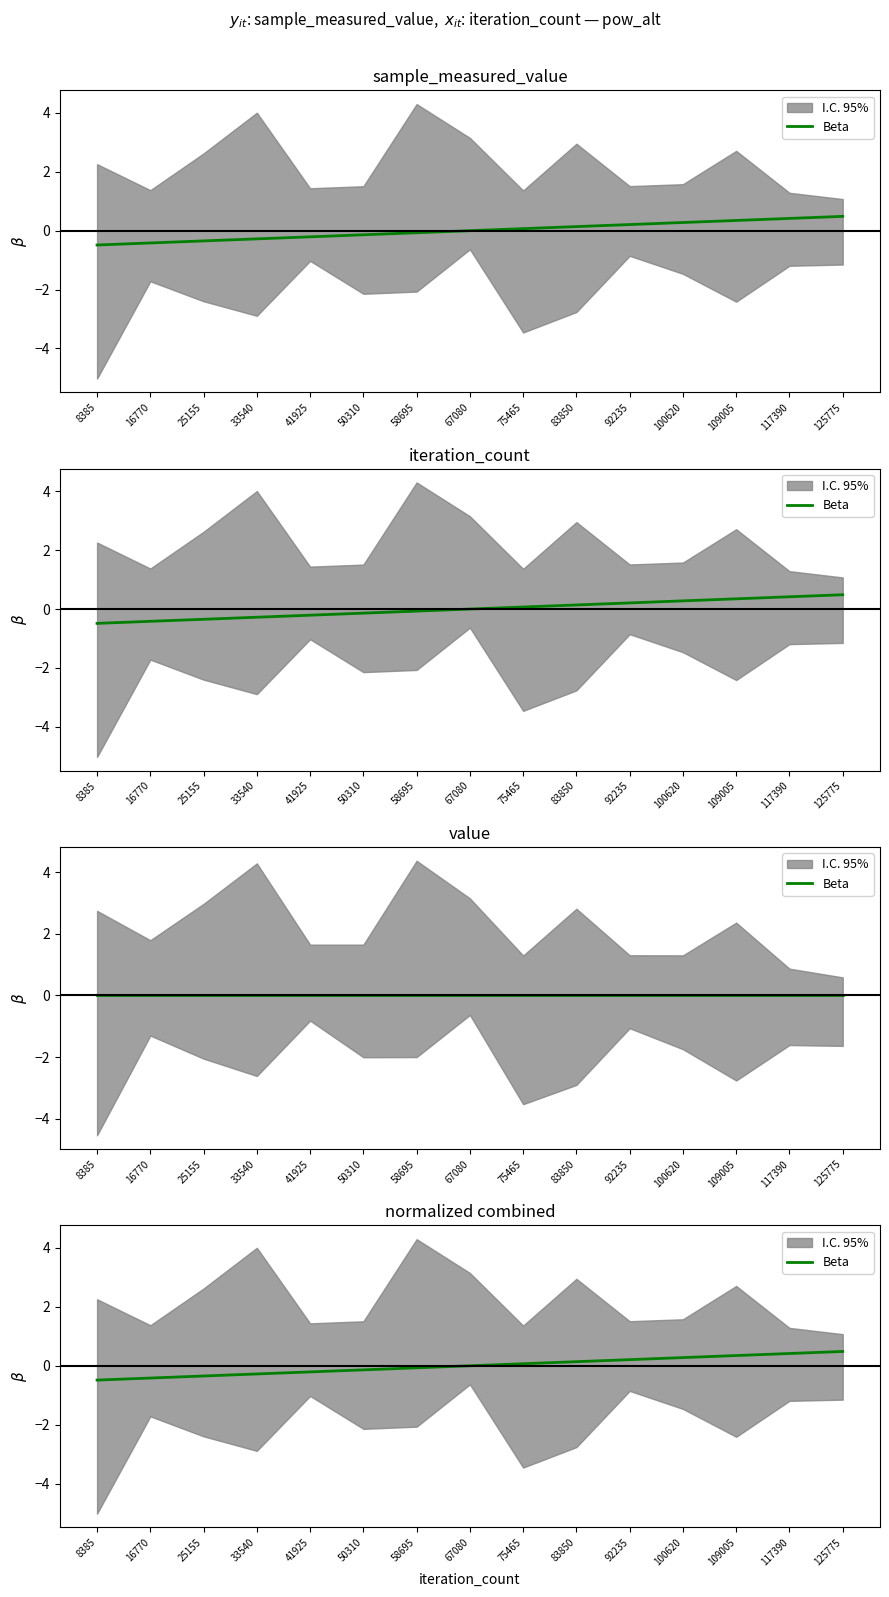

Which label corresponds to the smallest value in the chart?

8385